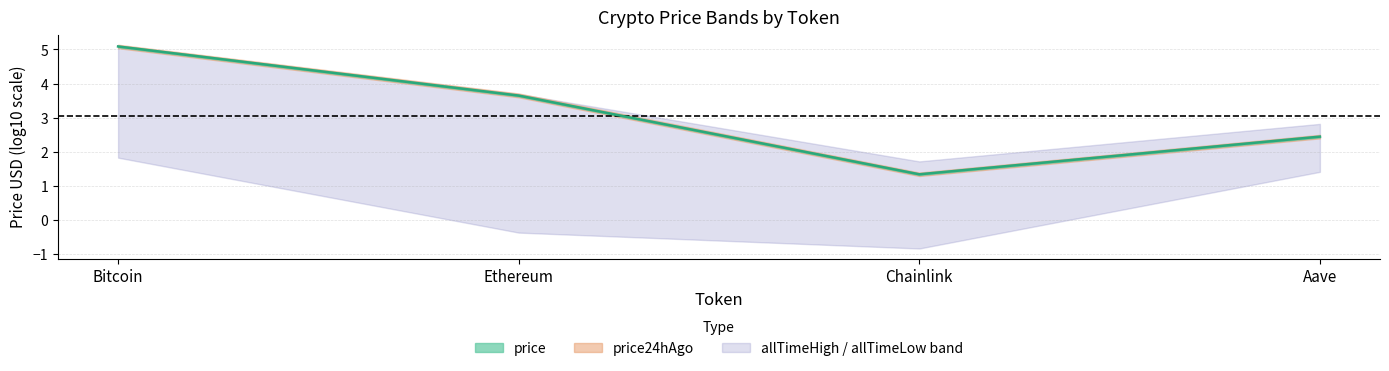

Rank the categories by value from highest to lowest.

Bitcoin, Ethereum, Aave, Chainlink